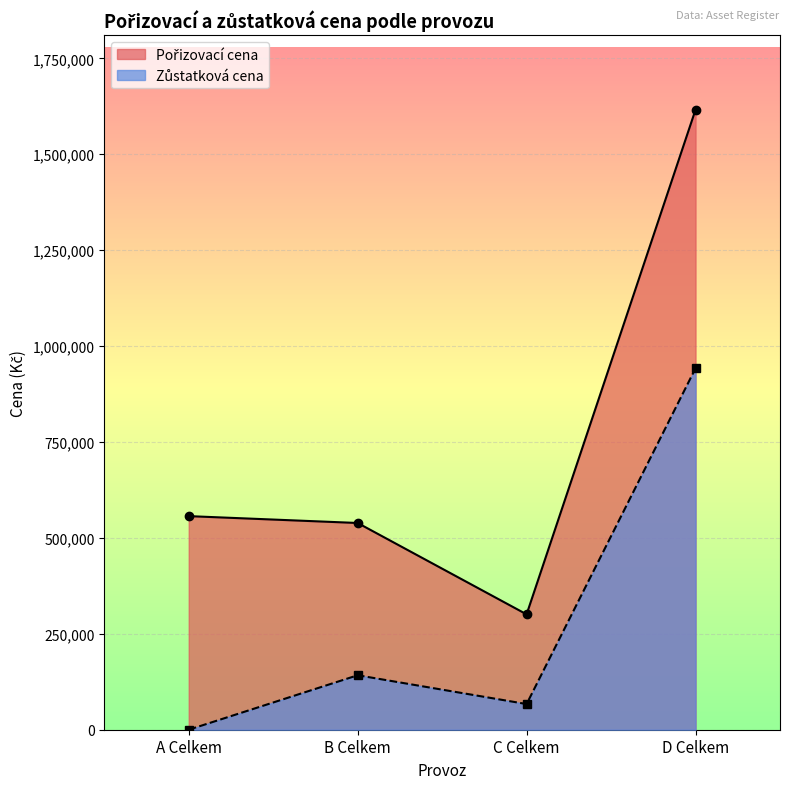

At which label does Zůstatková cena reach its minimum?

A Celkem